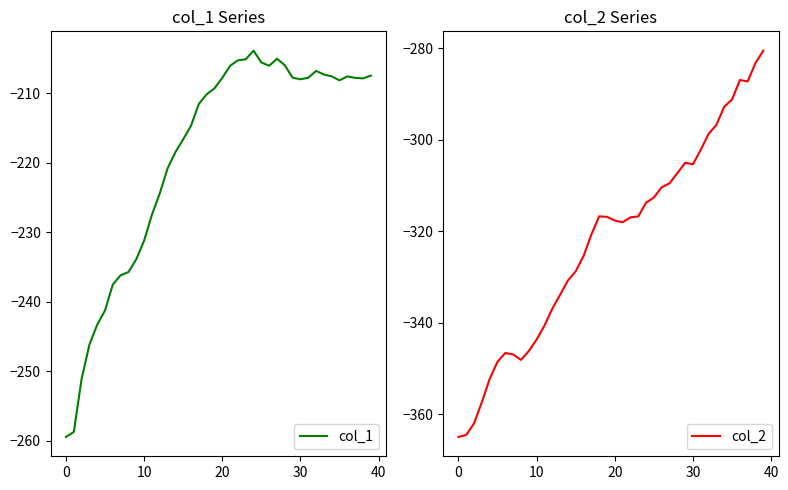

What is the minimum value for col_1?

-259.4